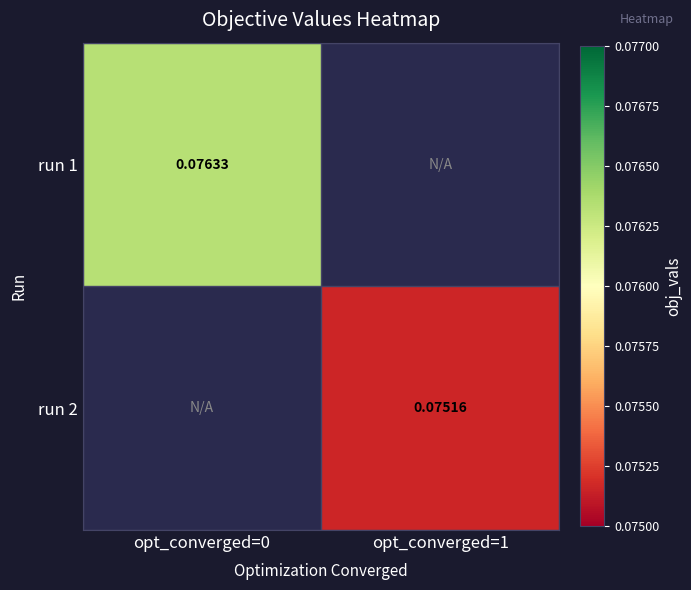

What is the lowest value of the run 1 series?

0.1